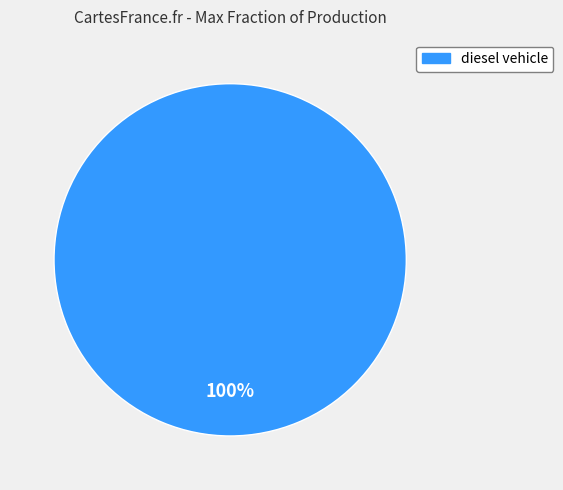

How many slices are in this pie chart?

1